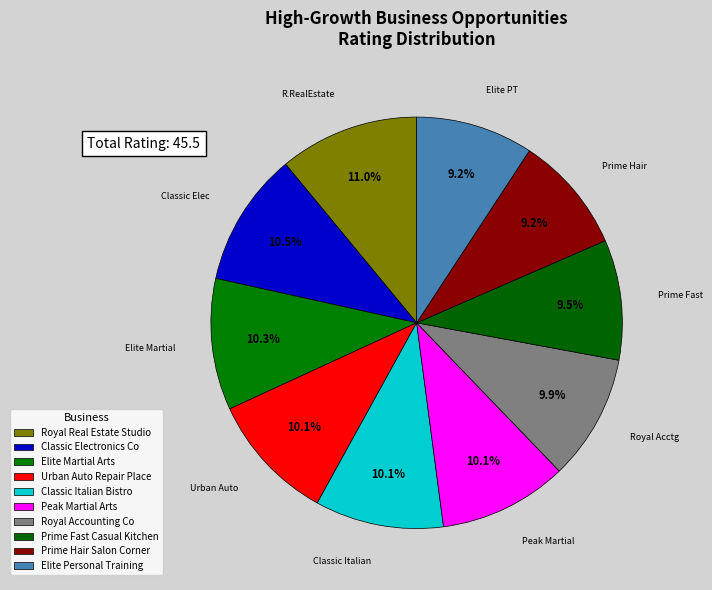

To the nearest percent, what is the average slice percentage?

10%